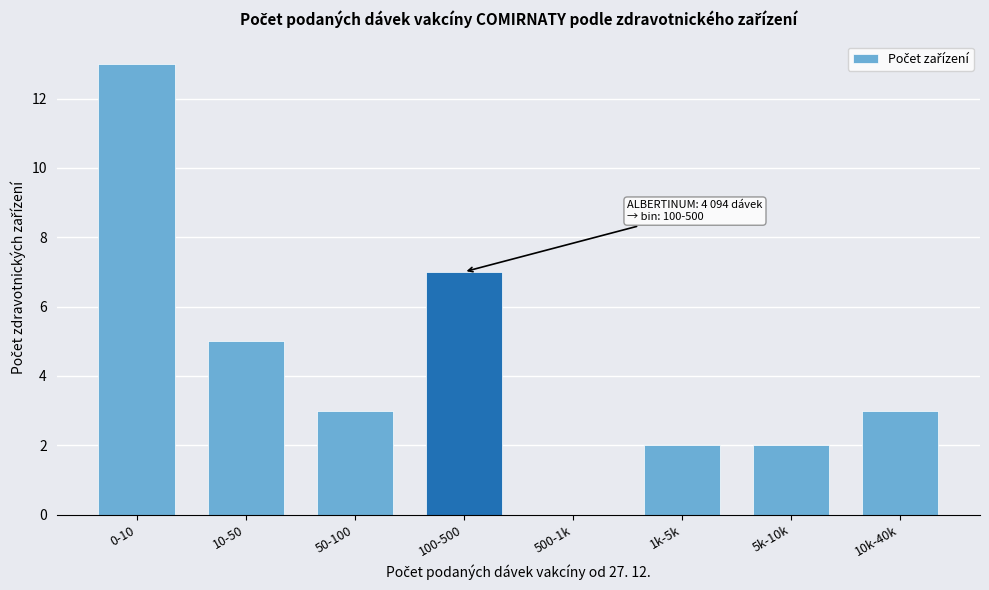

Reading left to right, what are all the values shown in this chart?

0-10=13	10-50=5	50-100=3	100-500=7	500-1k=0	1k-5k=2	5k-10k=2	10k-40k=3